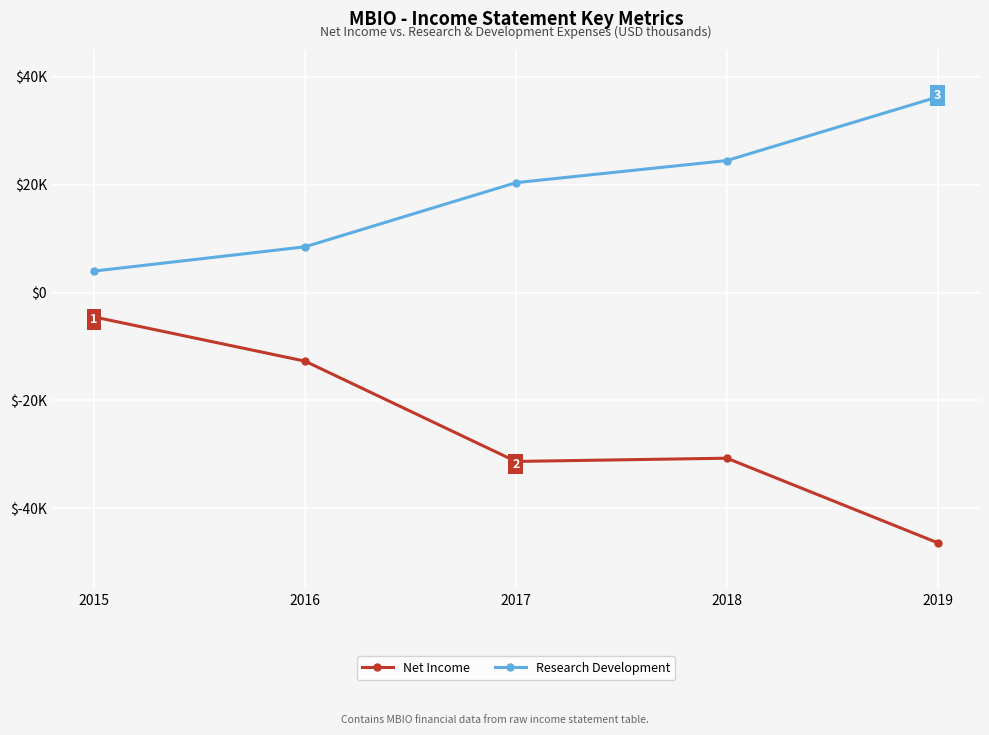

True or false: Research Development has a value of 2724 at 2016.

False